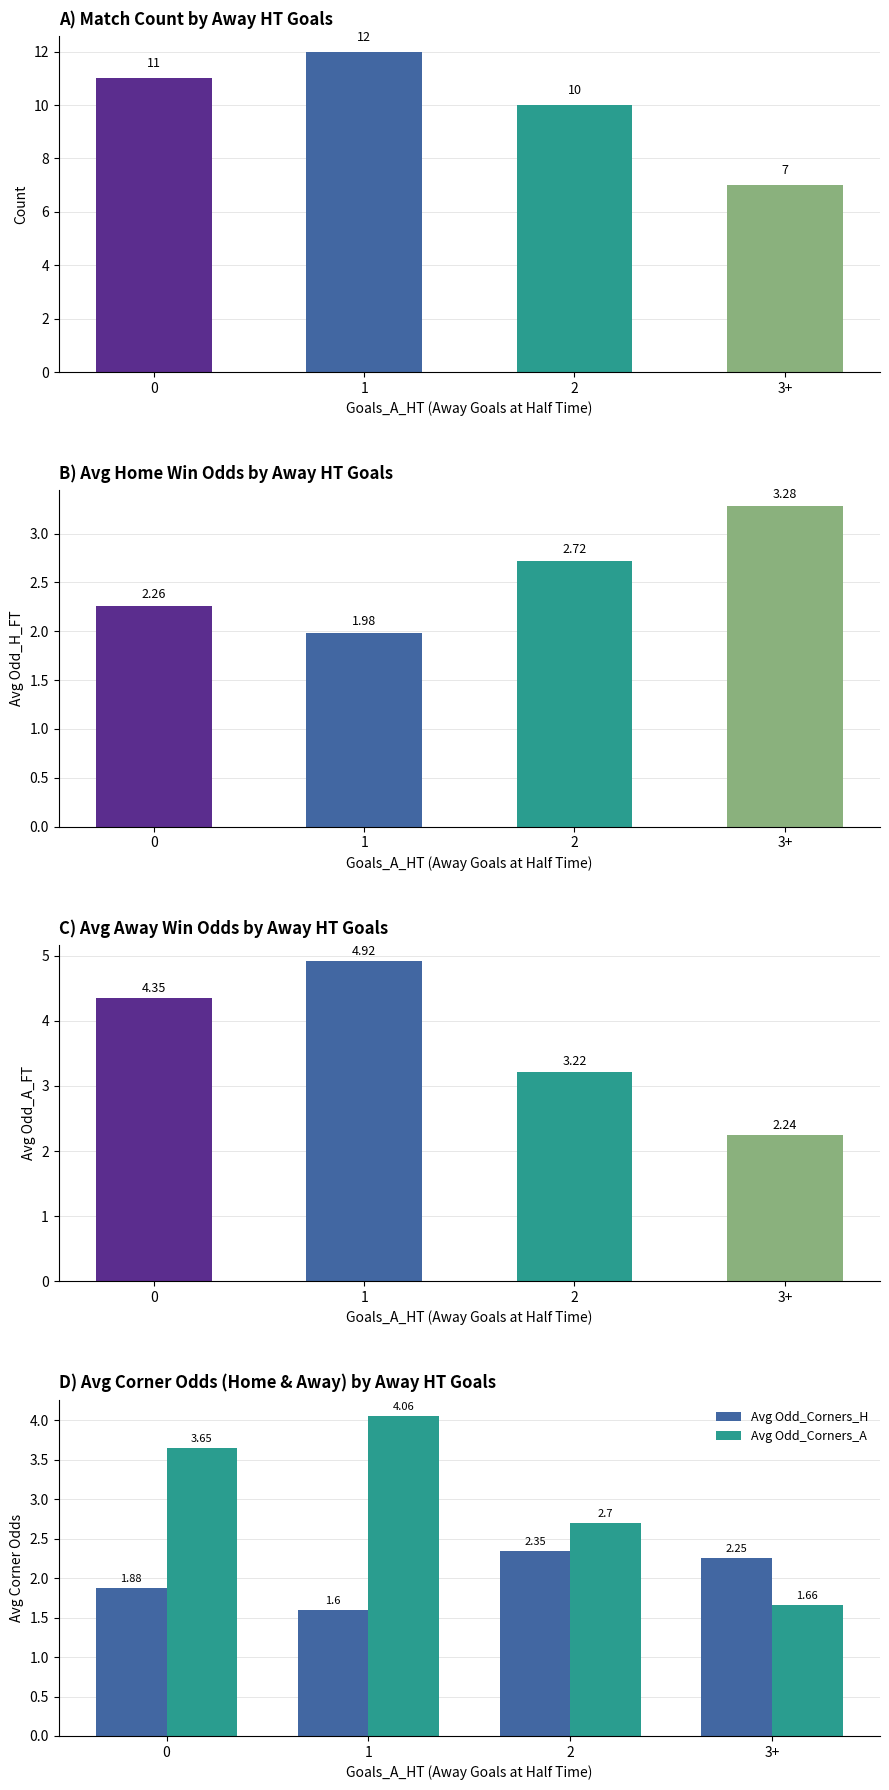

What is the label of the 3rd bar from the right?

1